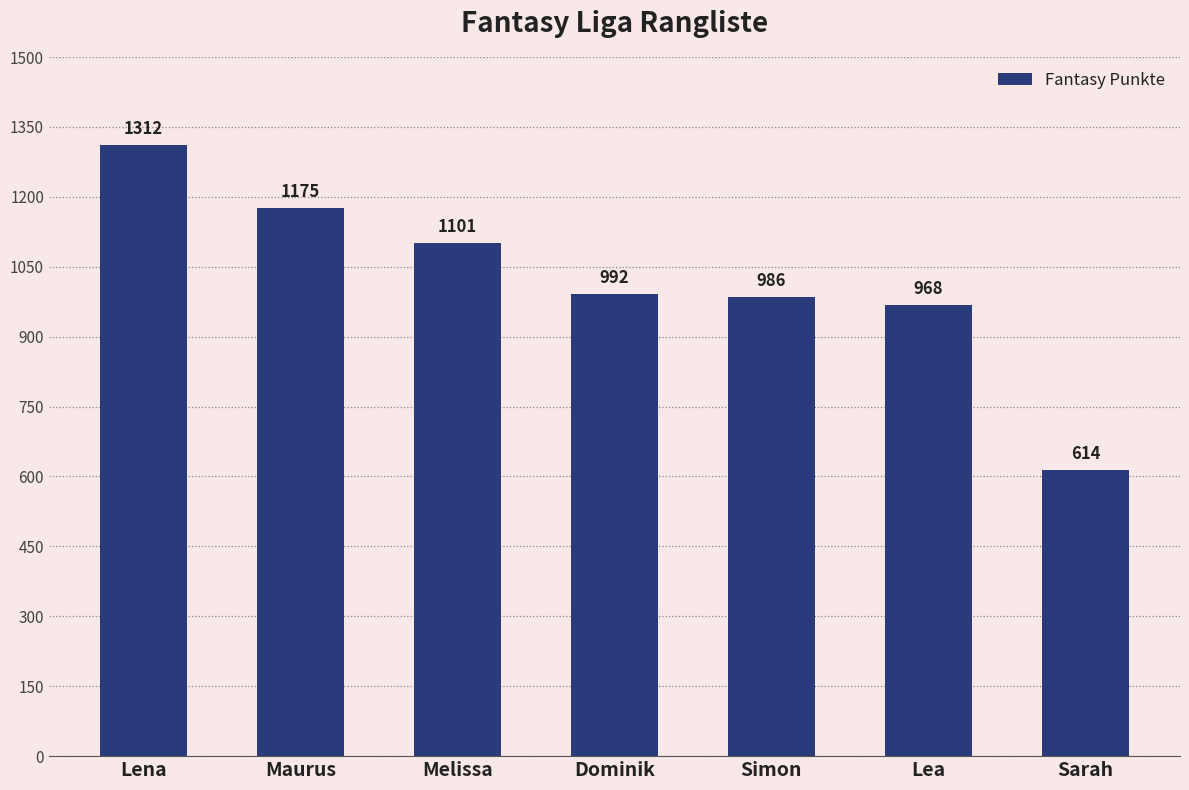

What is the difference between the second highest and second lowest values?

207